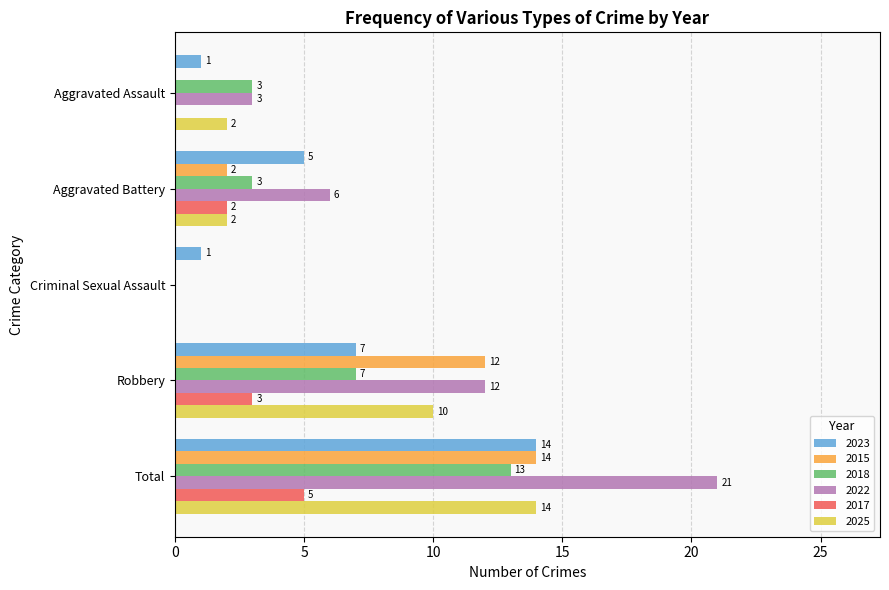

Count the 2018 values in the range 3 to 7.

3